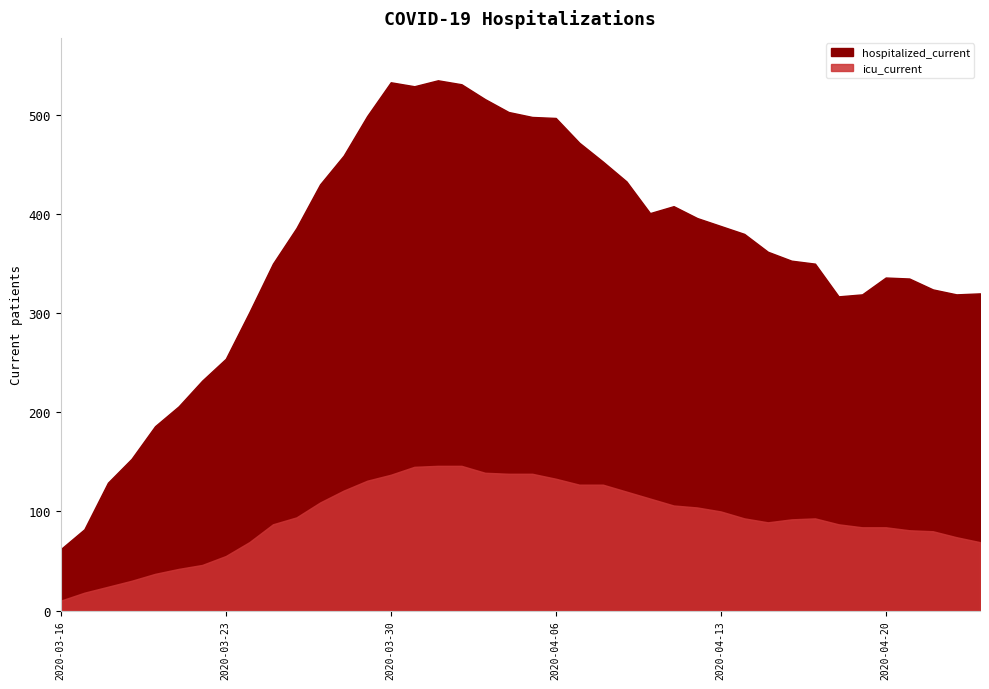

Reading left to right, list all the values displayed in this chart.

hospitalized_current: 62	82	129	153	186	206	232	254	301	350	386	430	459	499	533	529	535	531	516	503	498	497	472	453	433	401	408	396	388	380	362	353	350	317	319	336	335	324	319	320
icu_current: 10	18	24	30	37	42	46	55	69	87	94	109	121	131	137	145	146	146	139	138	138	133	127	127	120	113	106	104	100	93	89	92	93	87	84	84	81	80	74	69